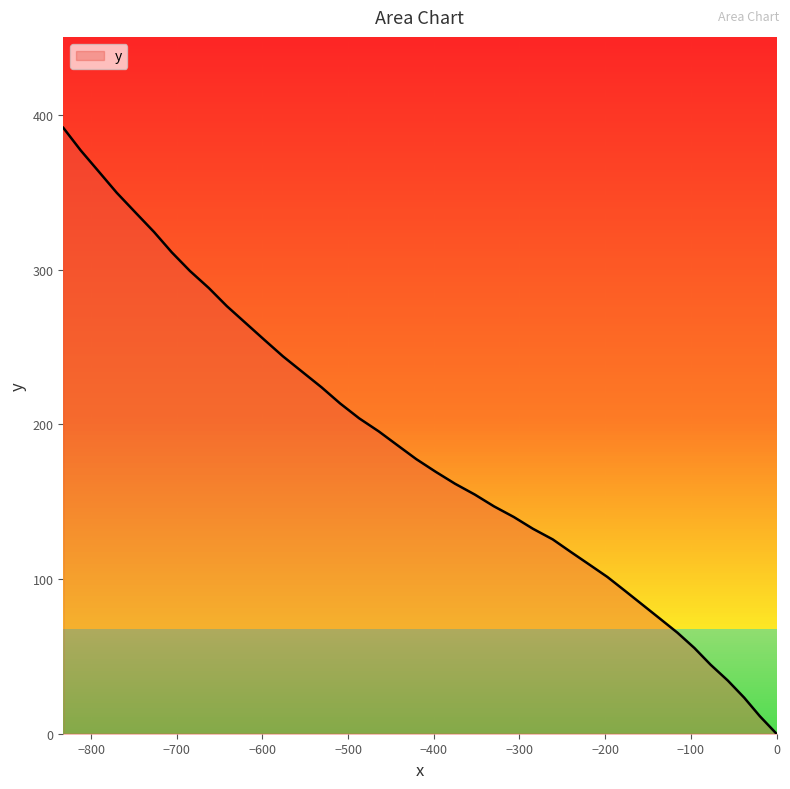

What is the maximum value shown in the chart?

391.7